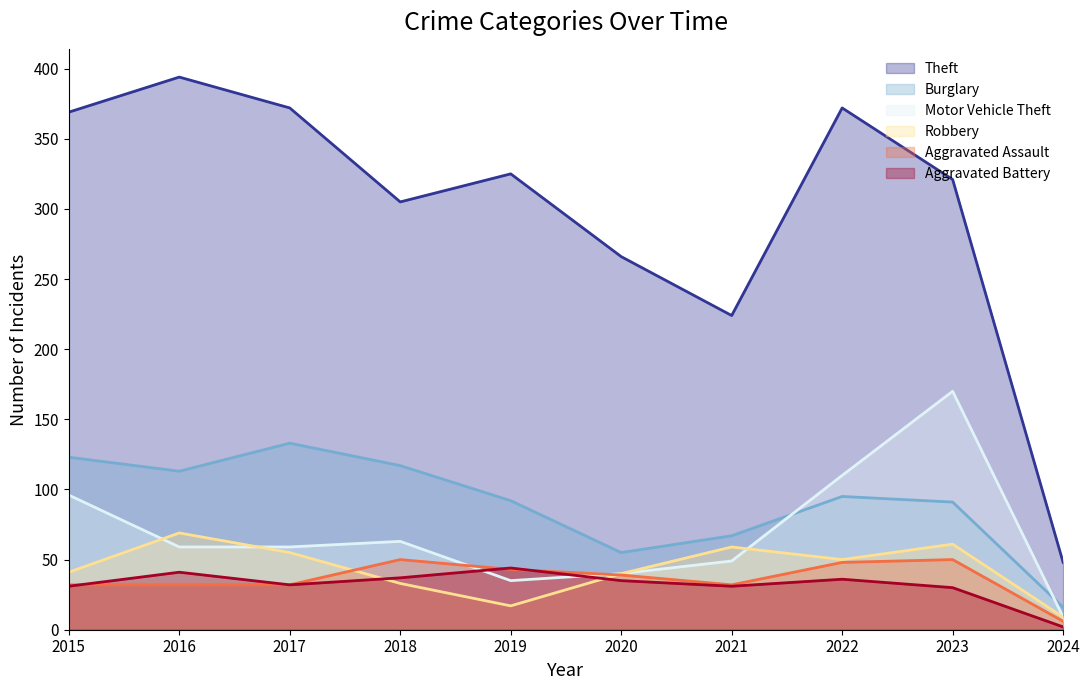

Reading left to right, list all the values displayed in this chart.

Theft: 2015=369	2016=394	2017=372	2018=305	2019=325	2020=266	2021=224	2022=372	2023=321	2024=48
Burglary: 2015=123	2016=113	2017=133	2018=117	2019=92	2020=55	2021=67	2022=95	2023=91	2024=16
Motor Vehicle Theft: 2015=96	2016=59	2017=59	2018=63	2019=35	2020=40	2021=49	2022=110	2023=170	2024=9
Robbery: 2015=41	2016=69	2017=55	2018=33	2019=17	2020=40	2021=59	2022=50	2023=61	2024=9
Aggravated Assault: 2015=32	2016=32	2017=32	2018=50	2019=43	2020=39	2021=32	2022=48	2023=50	2024=6
Aggravated Battery: 2015=31	2016=41	2017=32	2018=37	2019=44	2020=35	2021=31	2022=36	2023=30	2024=2